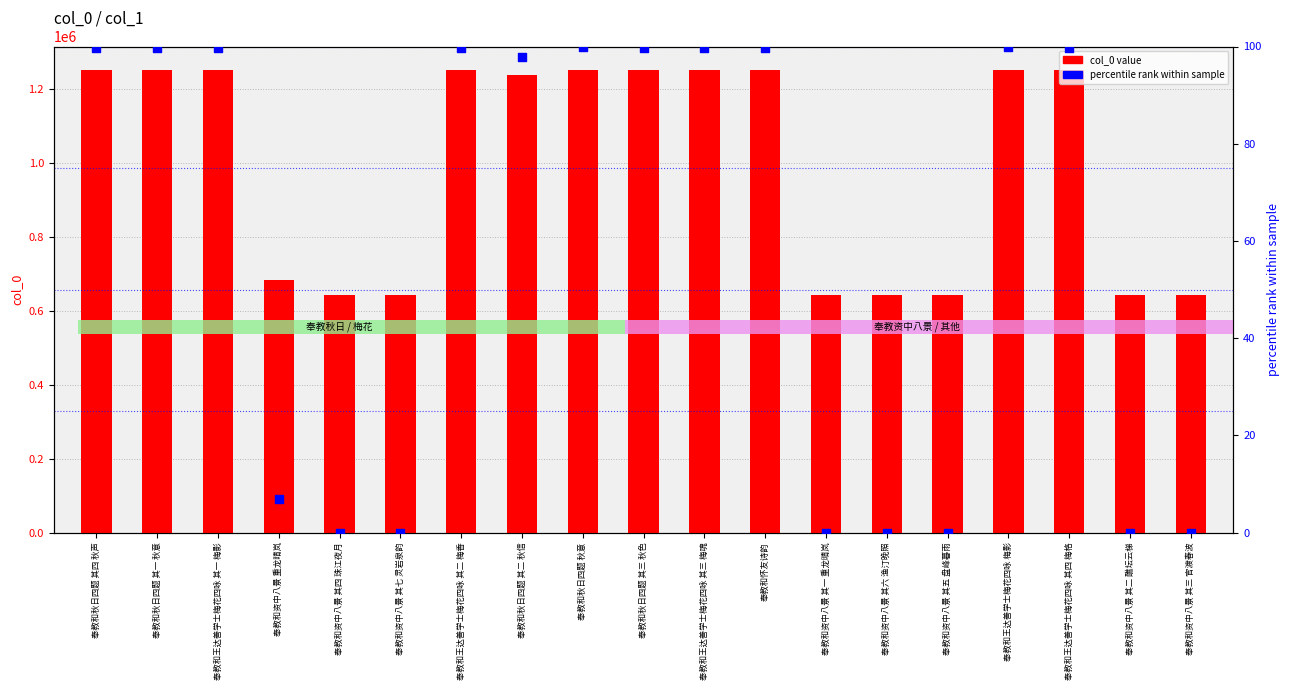

At how many categories does at least one series exceed 1134368?

11